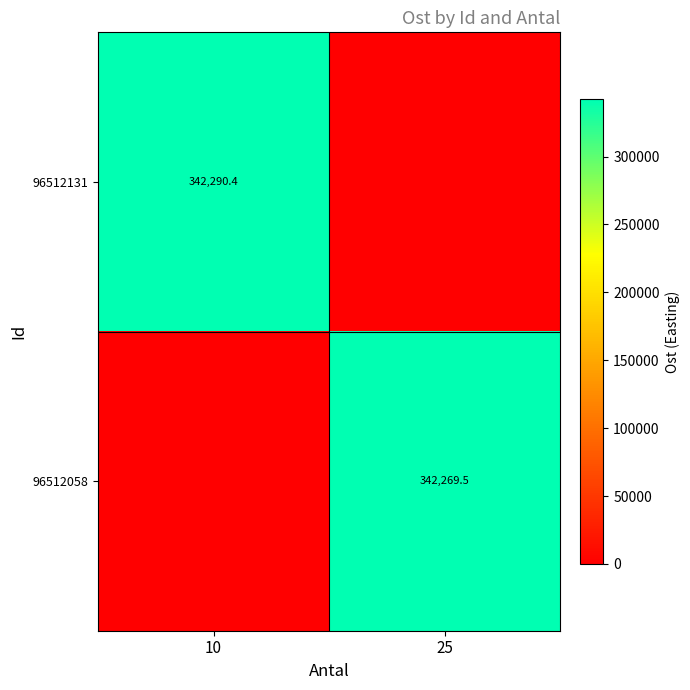

True or false: 96512058 has a value of 342269.5 at 25.

True